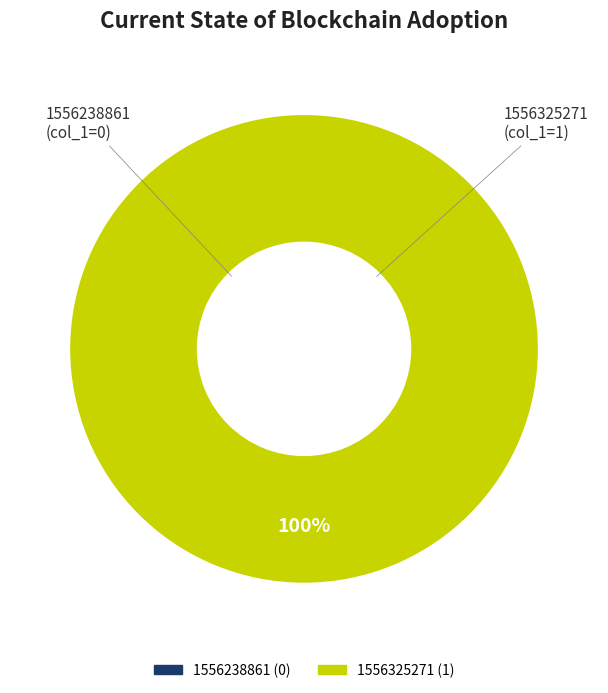

Rank the categories by value from highest to lowest.

1556325271, 1556238861